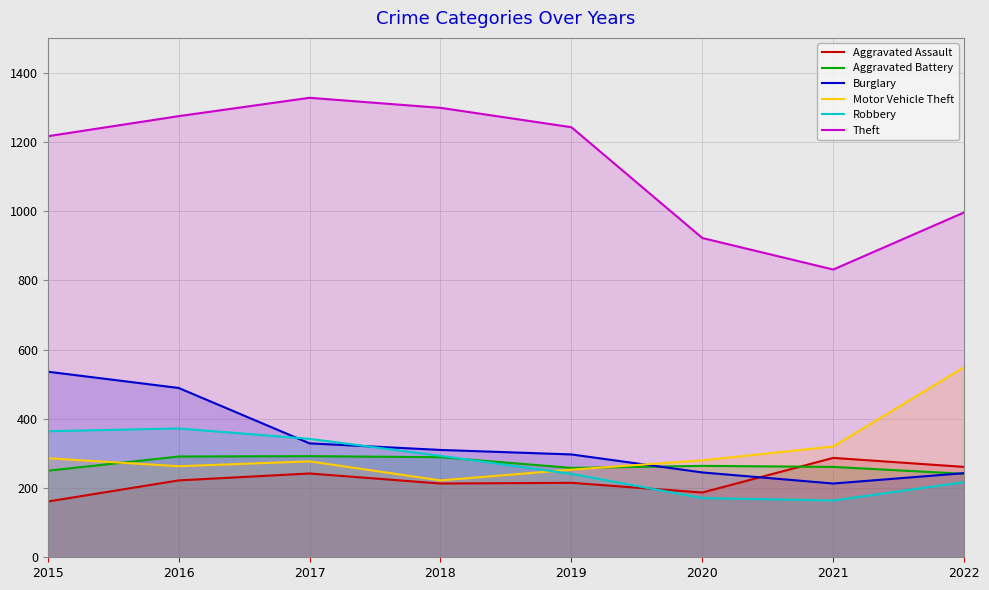

In Theft, how many points are lower than both neighbors (excluding endpoints)?

1